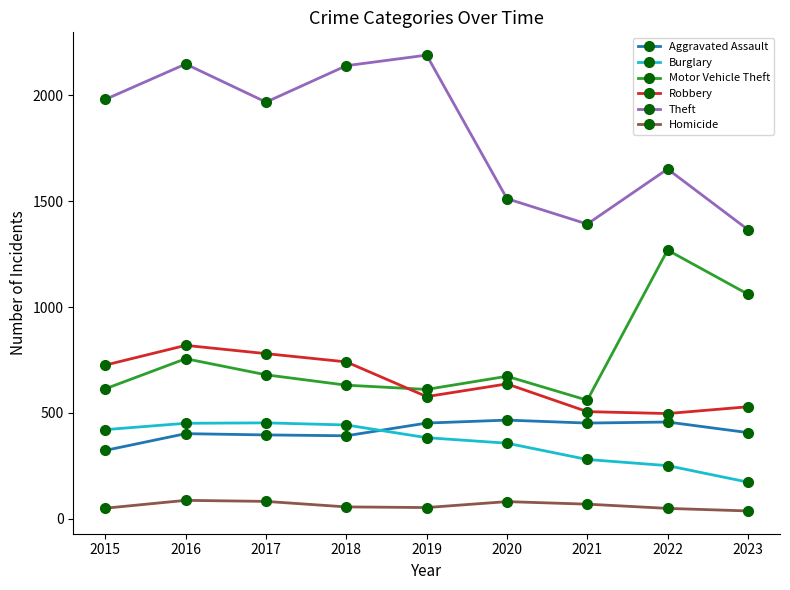

What are all the series names shown in the legend?

Aggravated Assault, Burglary, Motor Vehicle Theft, Robbery, Theft, Homicide